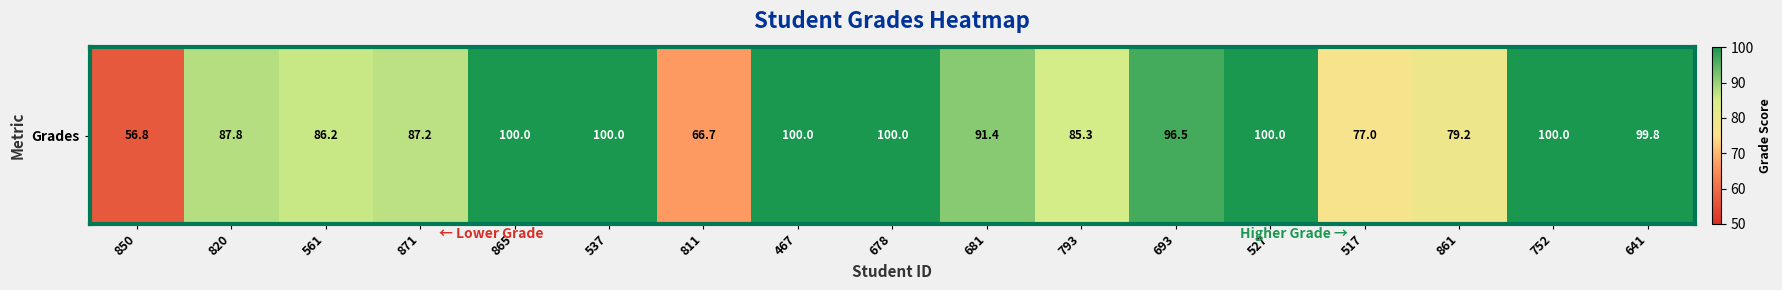

Rank the categories by value from lowest to highest.

850, 811, 517, 861, 793, 561, 871, 820, 681, 693, 641, 865, 537, 467, 678, 527, 752